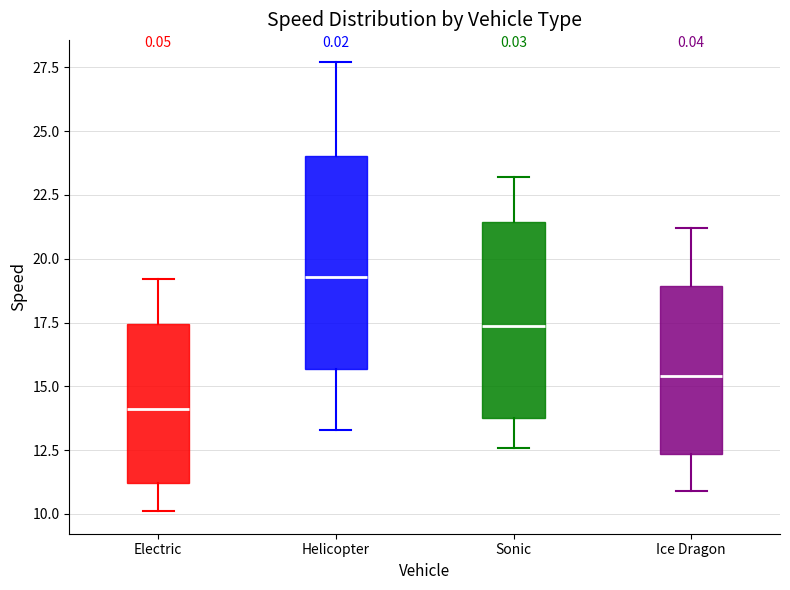

Where does the median line of the box for Electric sit on the y-axis? The values are not printed on the chart, so give them approximately, as read against the axis.

14.0